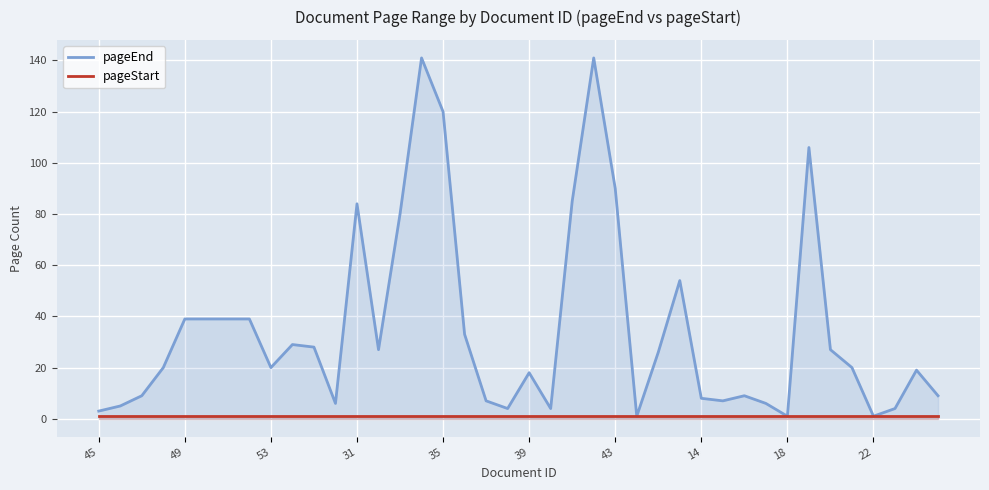

True or false: pageStart has more than 0 points higher than both neighbors.

False